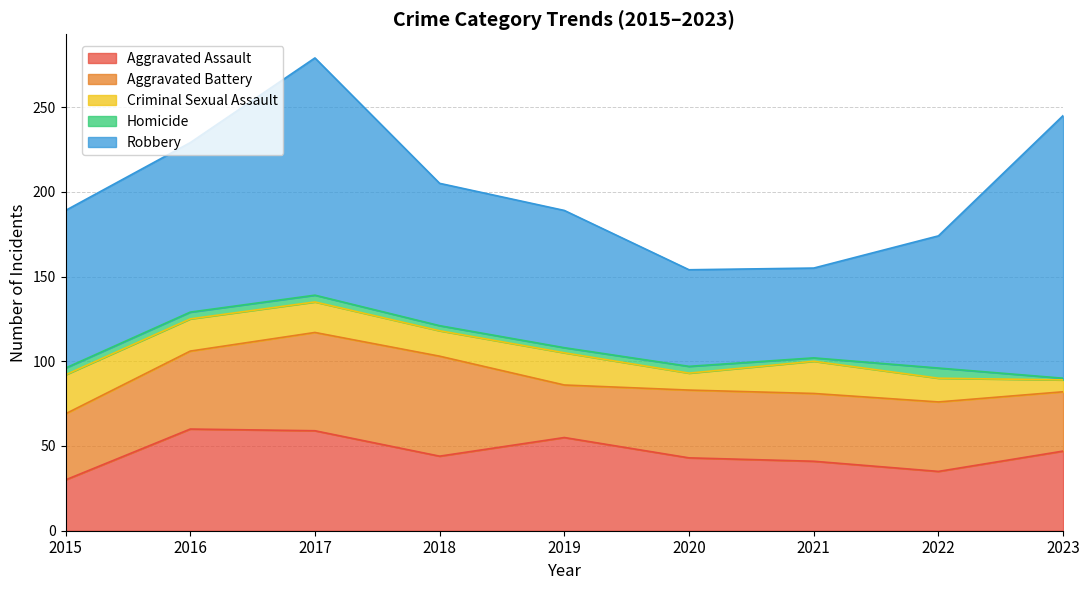

At 2019, list the series in order from smallest to largest.

Homicide, Criminal Sexual Assault, Aggravated Battery, Aggravated Assault, Robbery